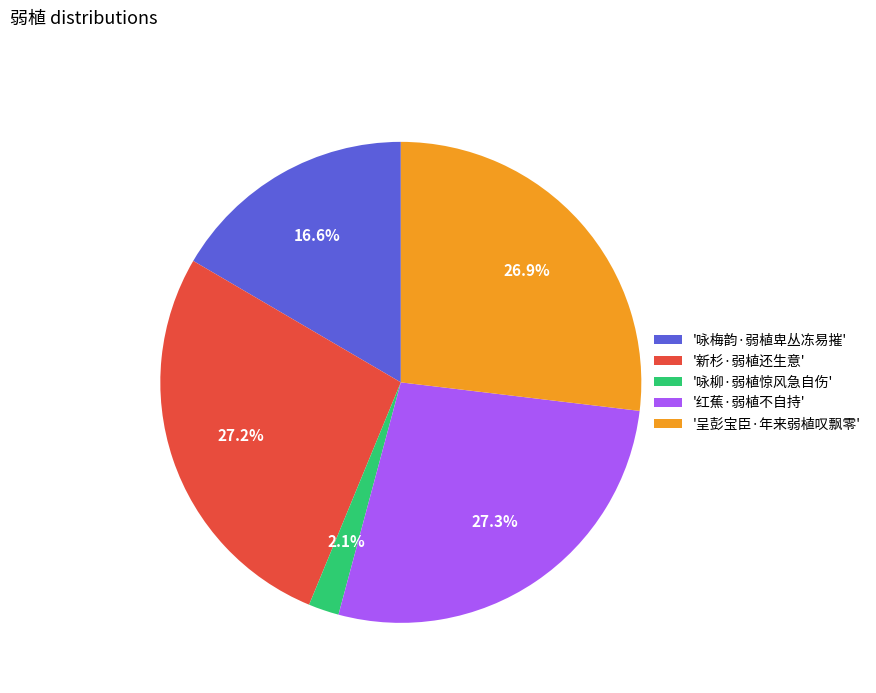

To the nearest percent, what is the difference between the largest and smallest slice percentages?

25%